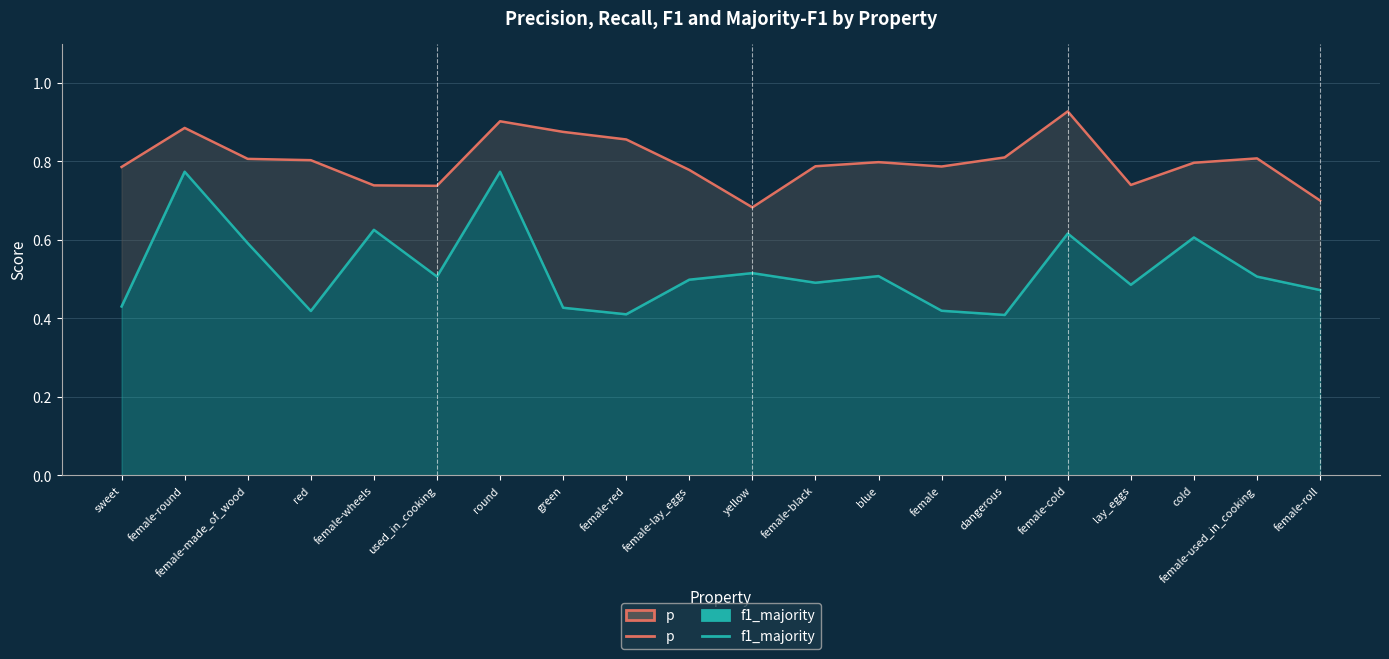

Which series changed the most between red and female-lay_eggs?

f1_majority